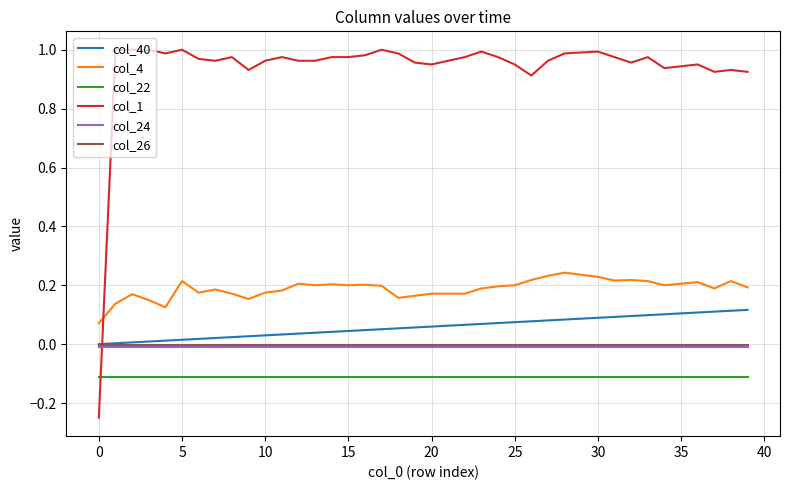

Which series has the largest total across all categories?

col_1